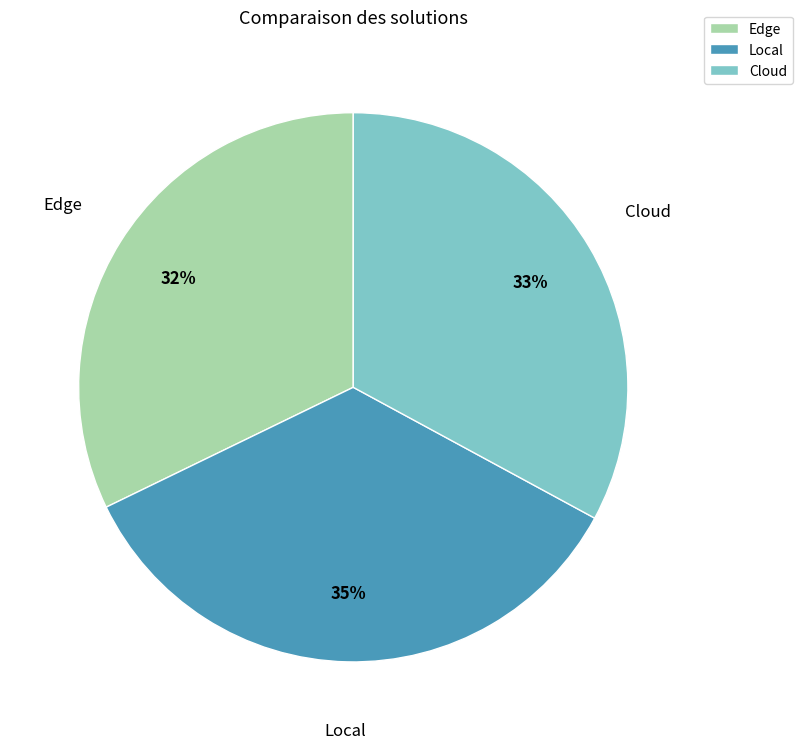

To the nearest percent, what portion does Edge represent?

32%